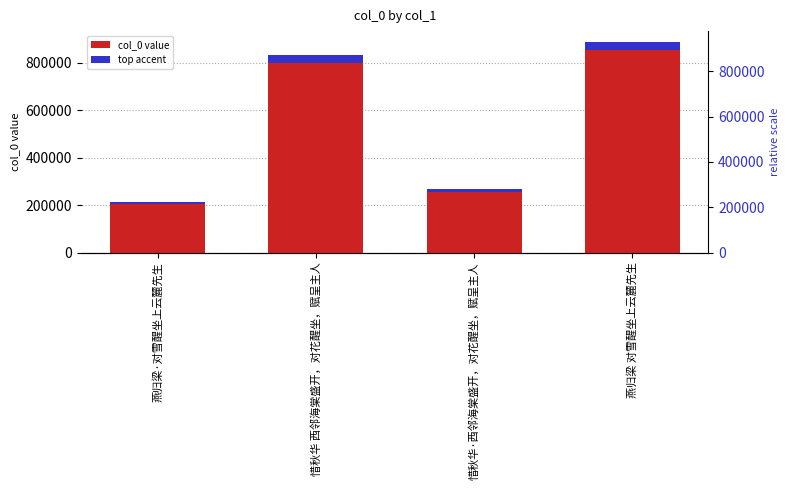

What is the ratio of the value at 惜秋华·西邻海棠盛开，对花醒坐，赋呈主人 to the value at 燕归梁·对雪醒坐上云麓先生?

1.3